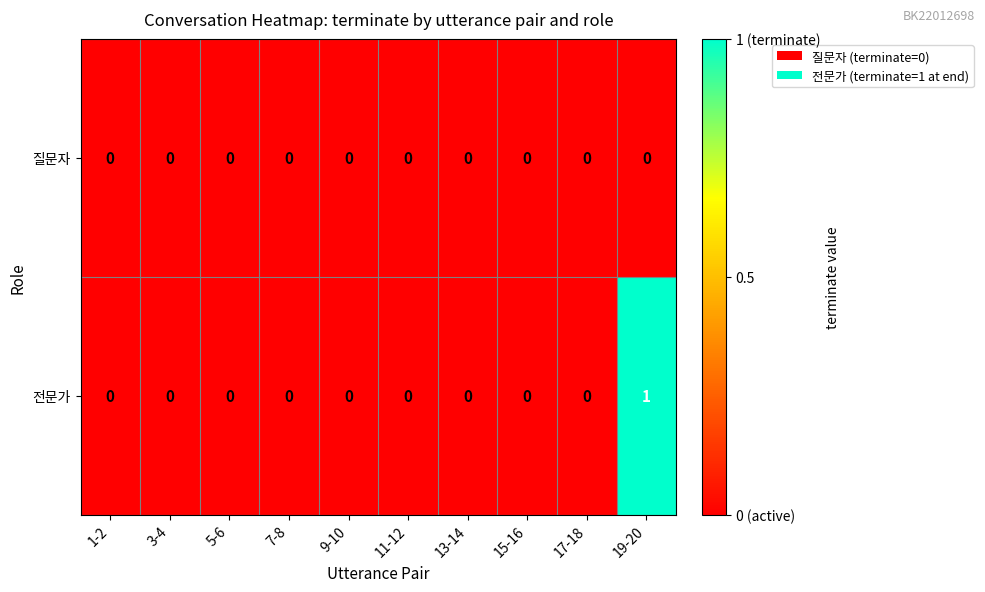

Which series has the largest total across all categories?

전문가